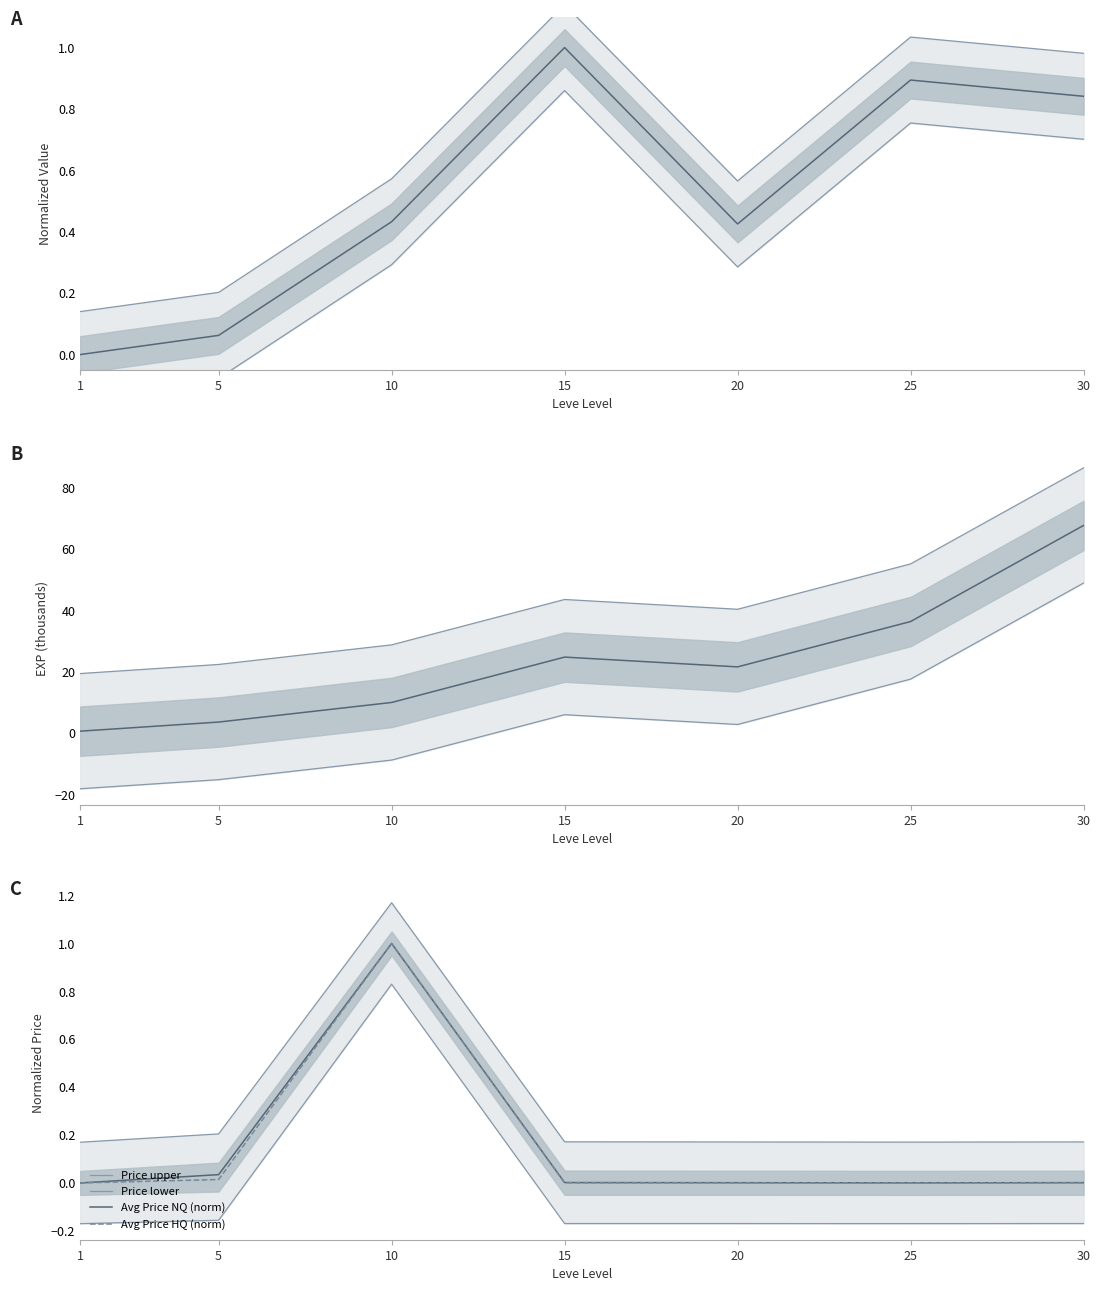

Reading left to right, transcribe all the data shown in this chart.

Leve EXP: 1=19.4	5=22.4	10=28.8	15=43.6	20=40.4	25=55.2	30=86.5
Leve Gil: 1=0.1	5=0.2	10=0.6	15=1.1	20=0.6	25=1.0	30=1.0
currentAveragePrice: 1=0.2	5=0.2	10=1.2	15=0.2	20=0.2	25=0.2	30=0.2
currentAveragePriceHQ: 1=-0.2	5=-0.2	10=0.8	15=-0.2	20=-0.2	25=-0.2	30=-0.2
LevePriceHQ: 1=0.0	5=0.0	10=1.0	15=0.0	20=0.0	25=0.0	30=0.0
LeveProfitHQ: 1=0.0	5=0.0	10=1.0	15=0.0	20=0.0	25=0.0	30=0.0